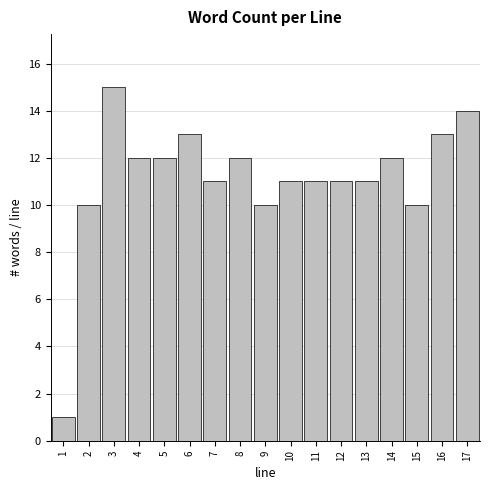

What is the height of the bar covering 0.5 to 1.5 on the x-axis? The values are not printed on the chart, so give them approximately, as read against the axis.

1